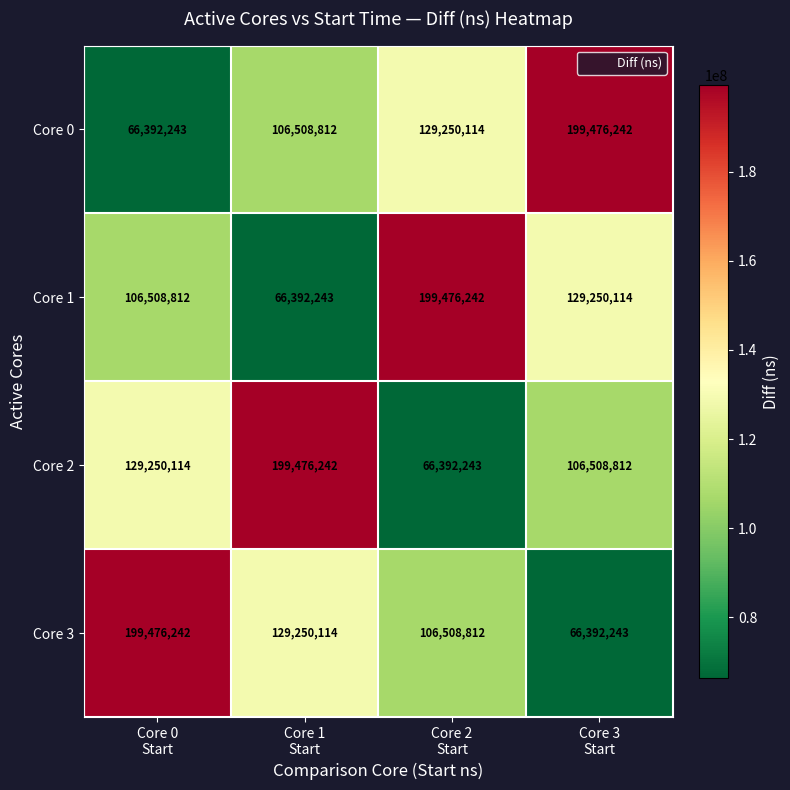

What is the smallest value displayed?

66392243